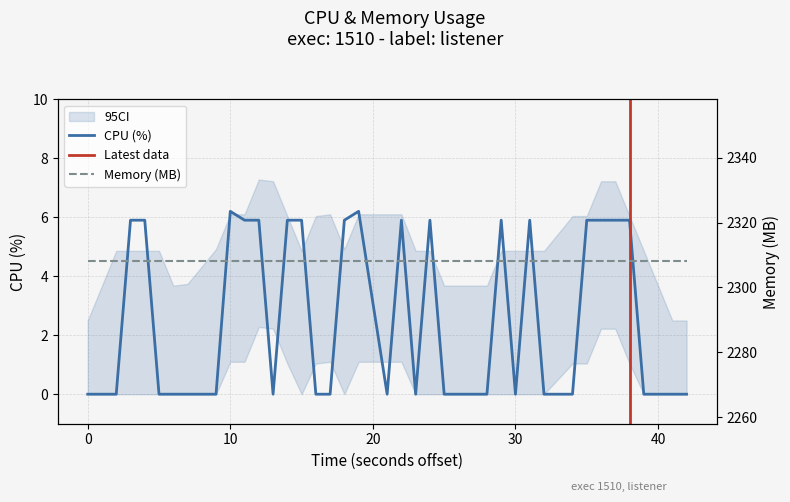

How many positive values are there?

17